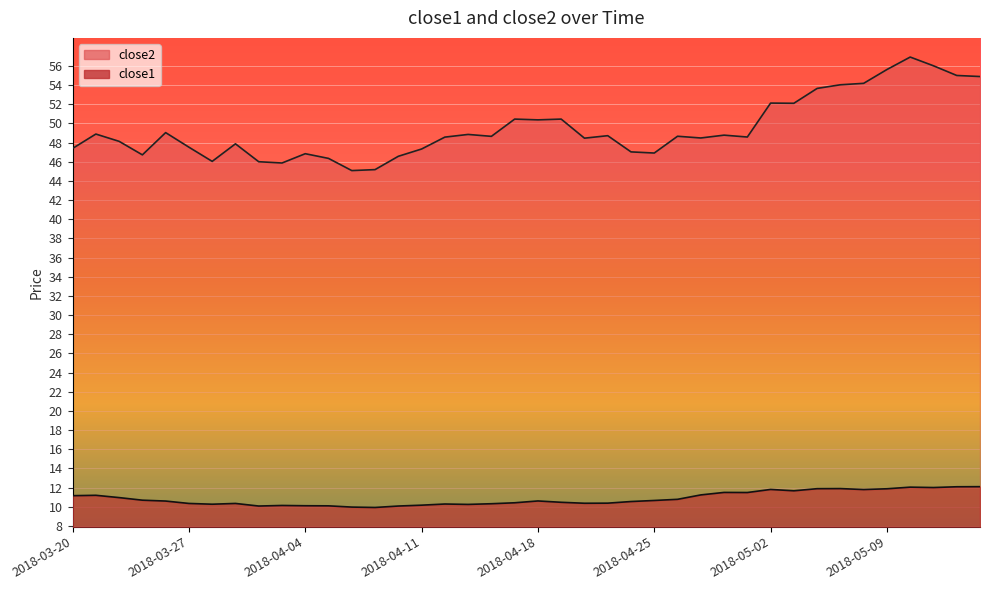

True or false: close1 and close2 intersect in this chart.

False